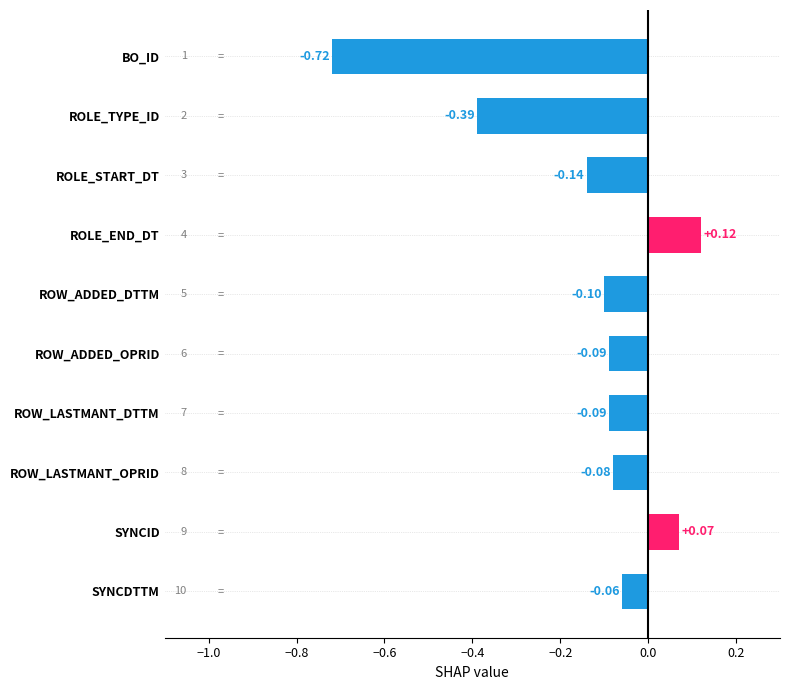

Which category has the highest value across all series?

ROLE_END_DT